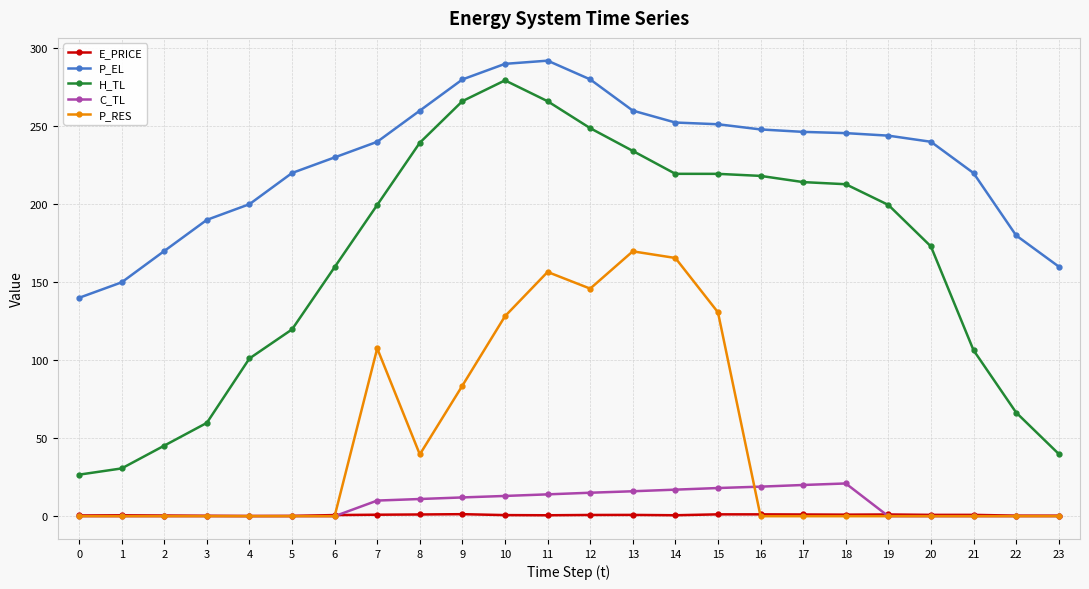

How many lines are shown in the chart?

5